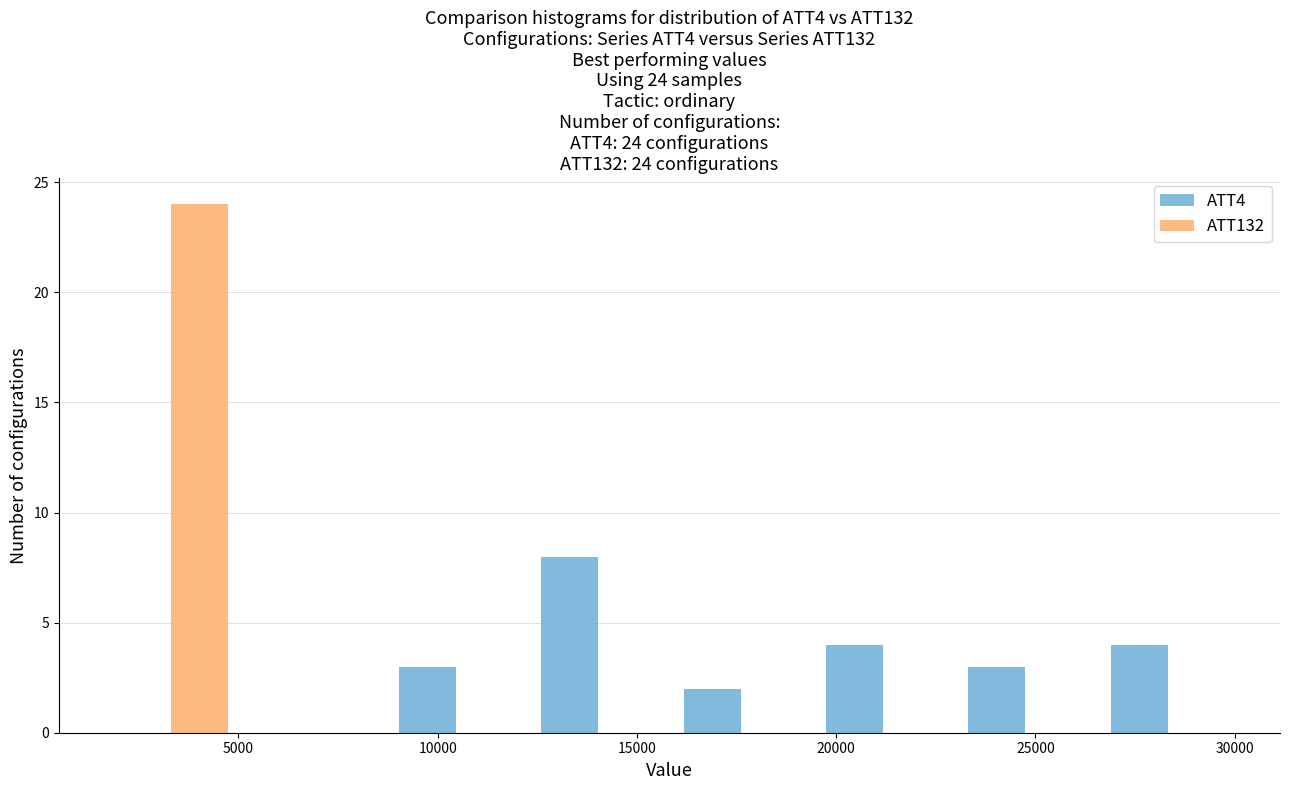

In the ATT4 series, which range on the x-axis has the tallest bar?

12000 to 16000